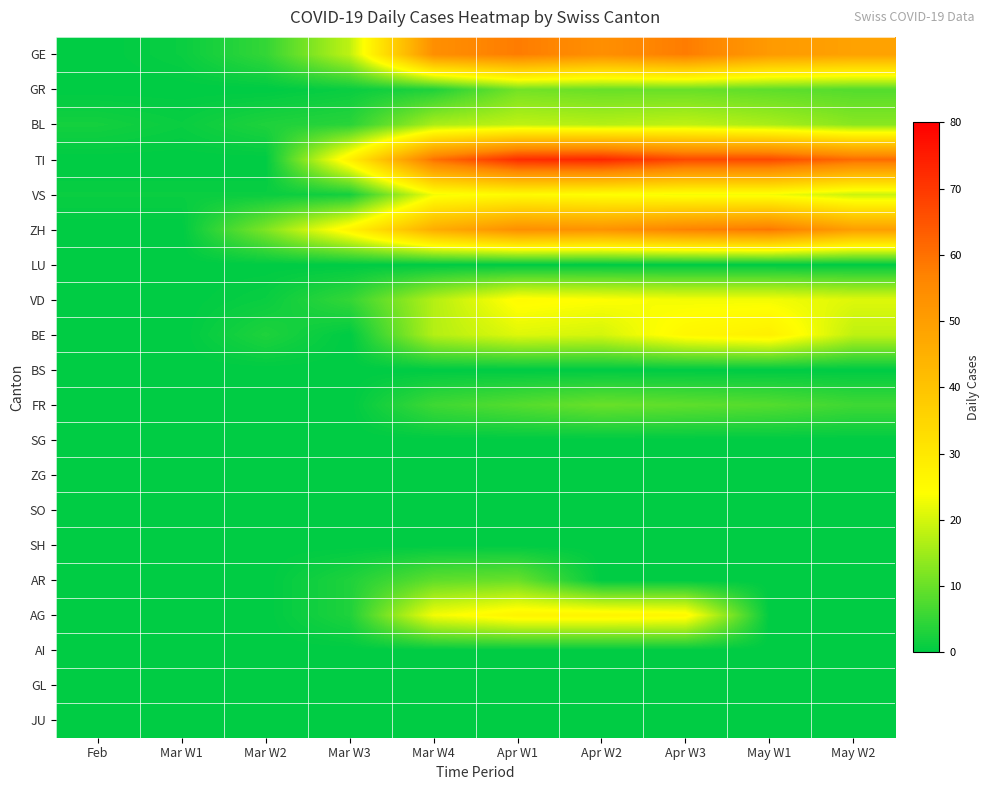

Rank the series by their maximum value, from lowest to highest.

LU, BS, SG, ZG, SO, SH, AI, GL, JU, FR, AR, GR, BL, VS, VD, AG, BE, GE, ZH, TI